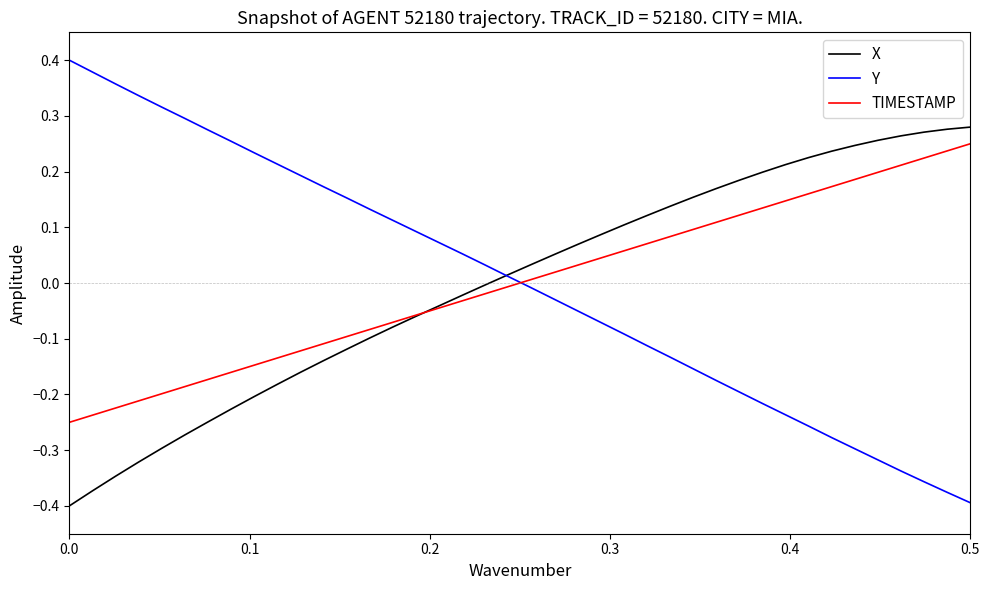

How many lines are shown in the chart?

3